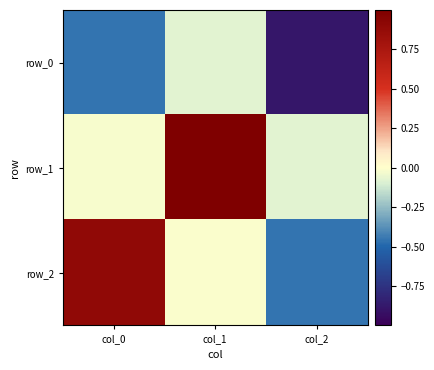

What is the smallest value displayed?

-0.9